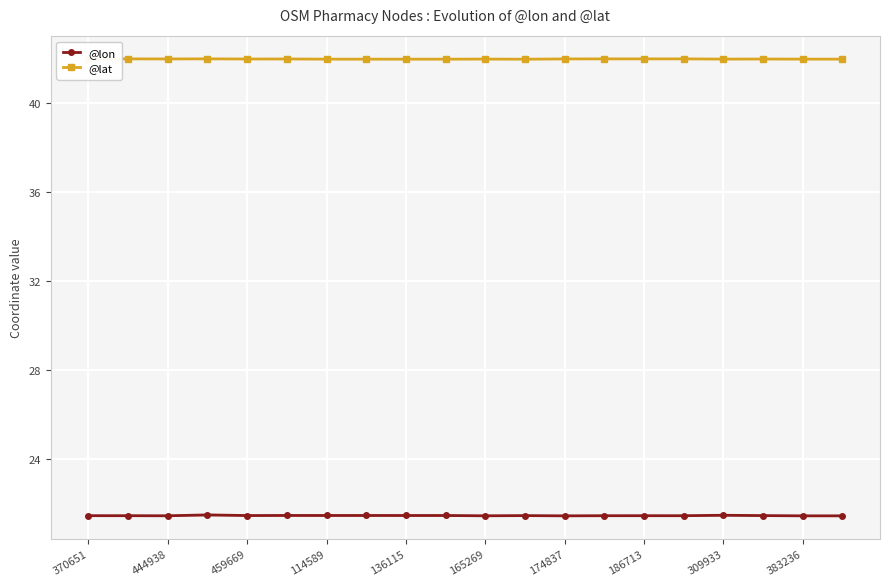

Rank the series at 383236 from lowest to highest value.

@lon, @lat